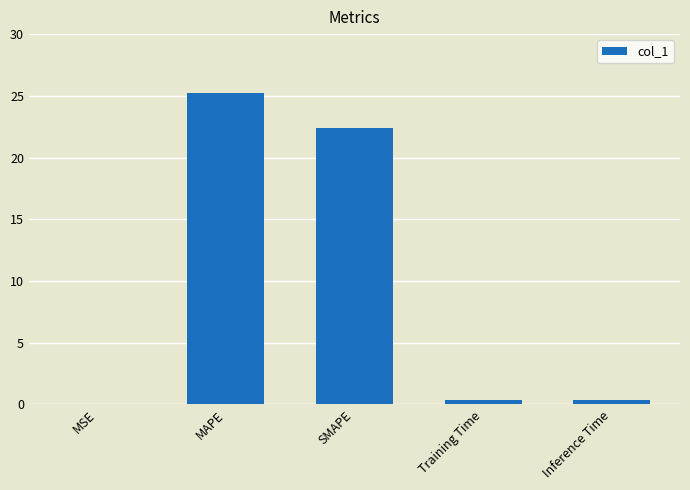

Which label corresponds to the largest value in the chart?

MAPE